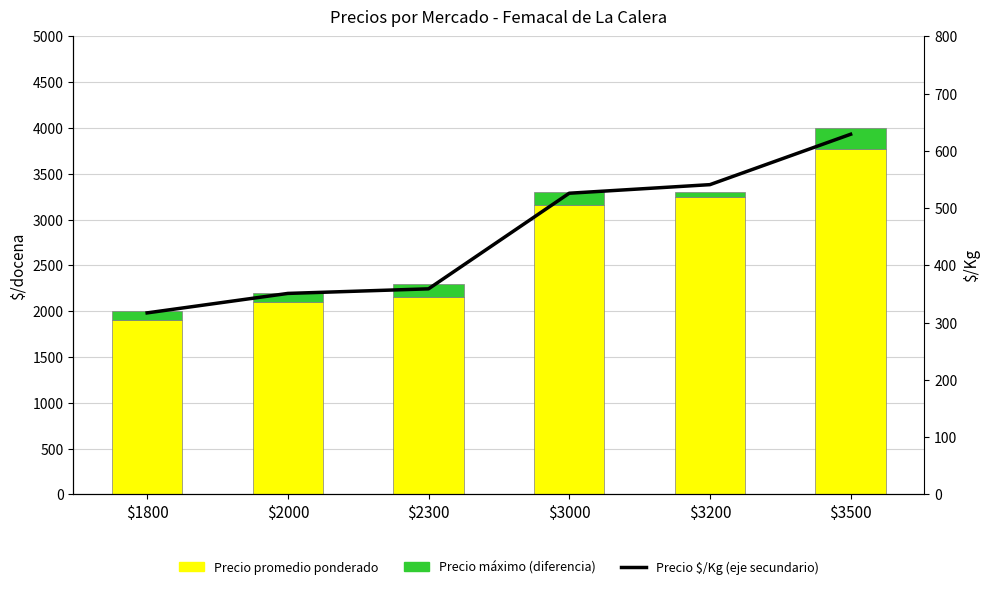

Which series has the widest spread of values?

Precio promedio ponderado